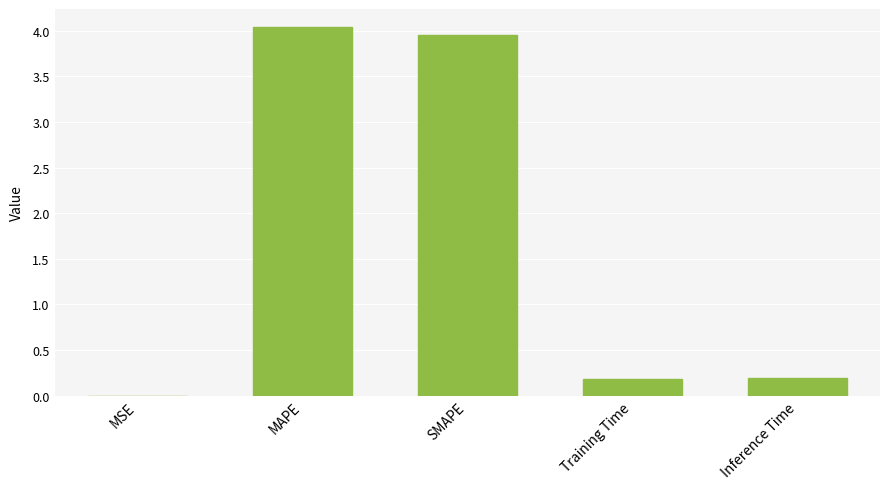

The value at Inference Time is 0.2. True or false?

True